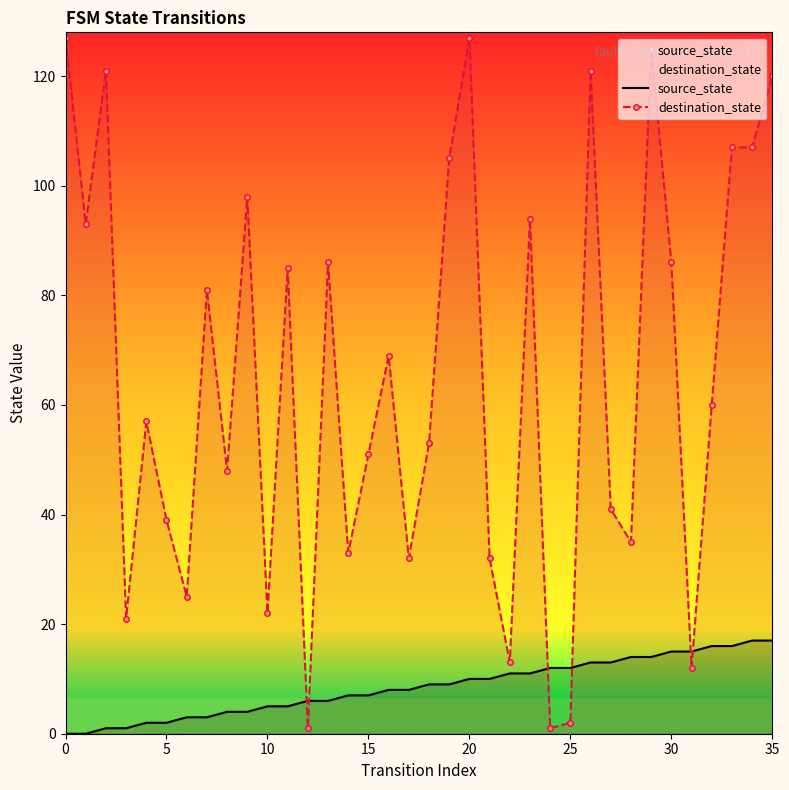

Read the destination_state value at 17, to the nearest 10.

30